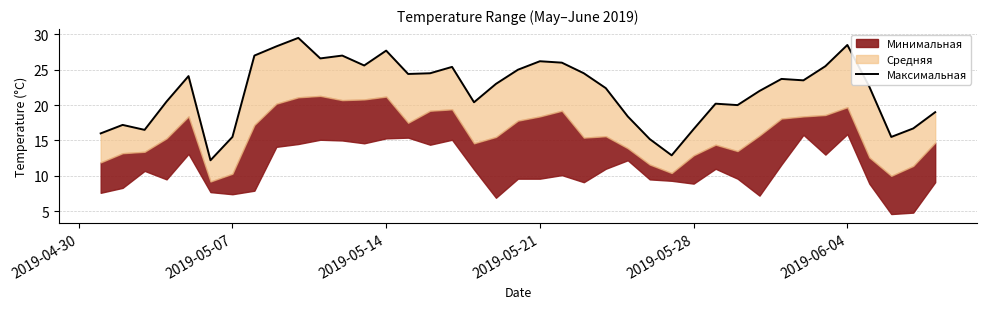

What is the value of the 8th point from the left?

27.0